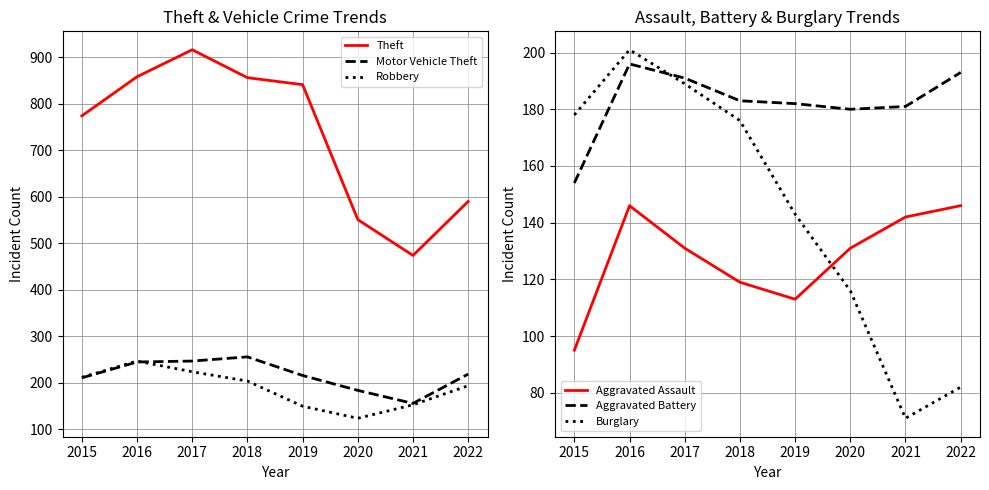

What value does the Motor Vehicle Theft series have at 2017, to the nearest 10?

250